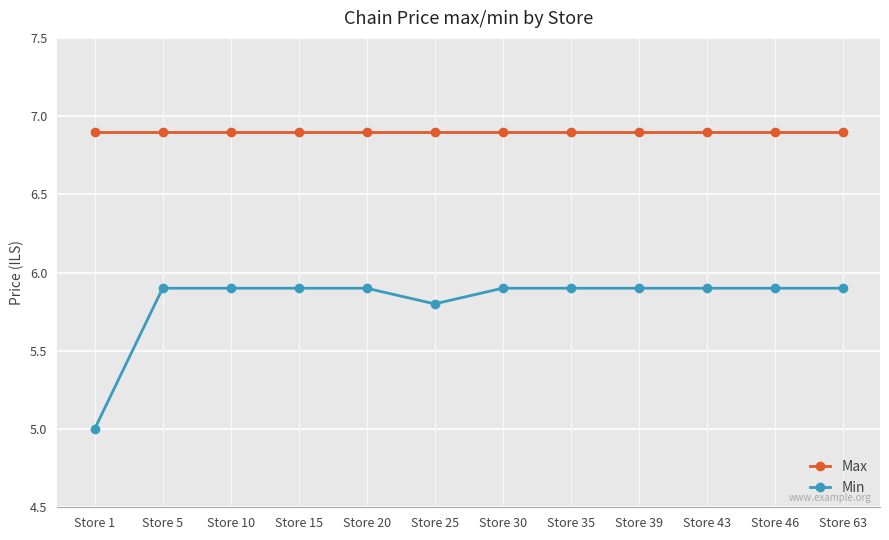

The Min series shows 5.9 at Store 10. True or false?

True